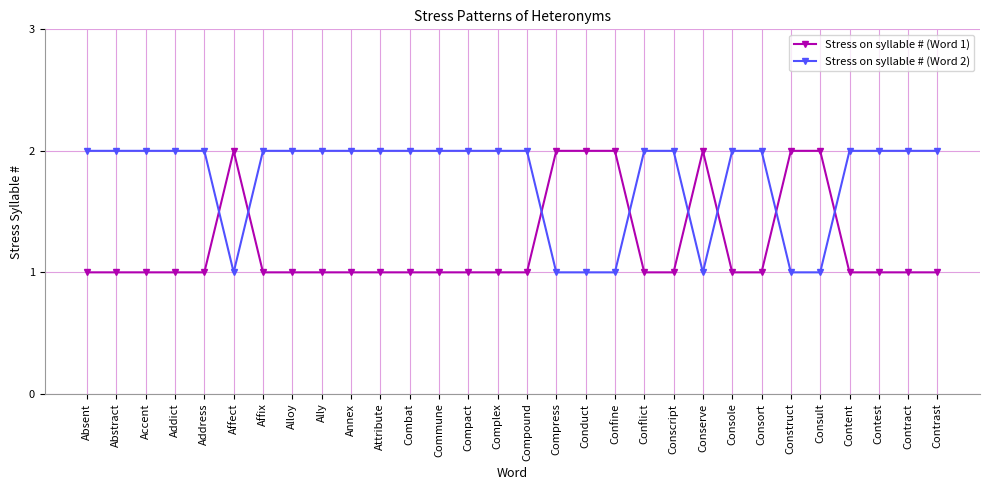

At Content, list the series in order from smallest to largest.

Stress on syllable # (Word 1), Stress on syllable # (Word 2)